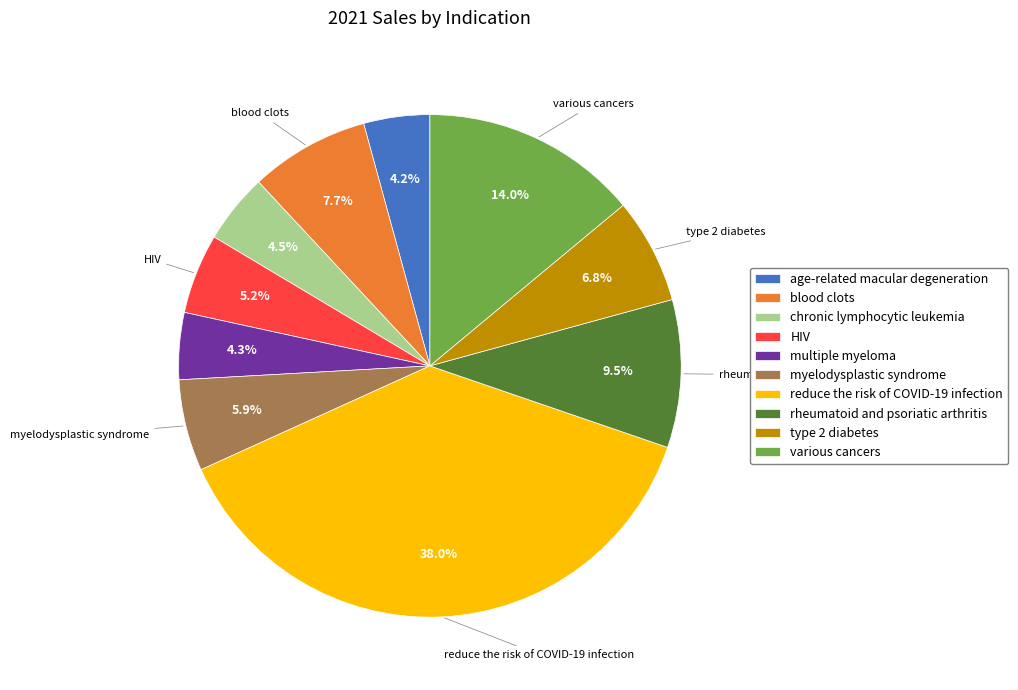

How many segments does this pie chart have?

10